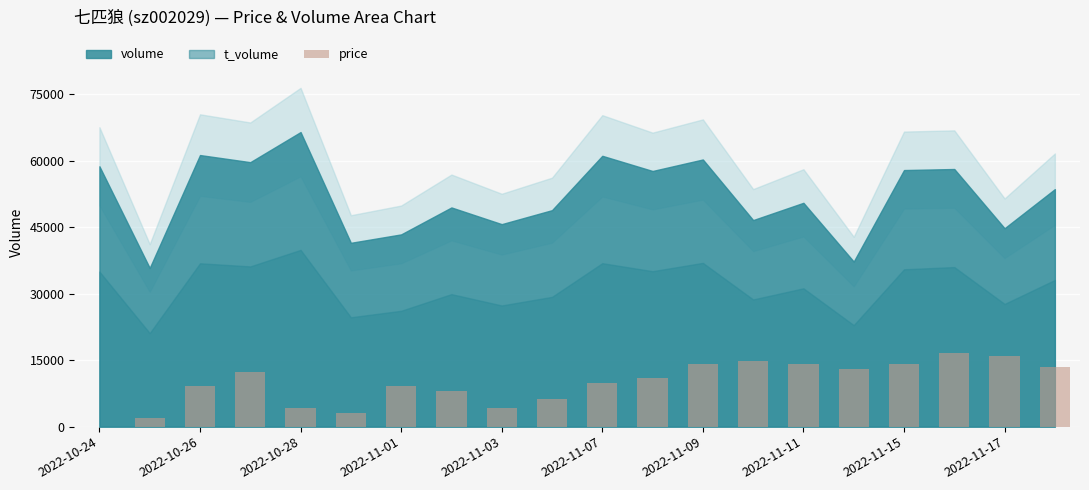

What is the maximum value shown in the chart?

16607.0